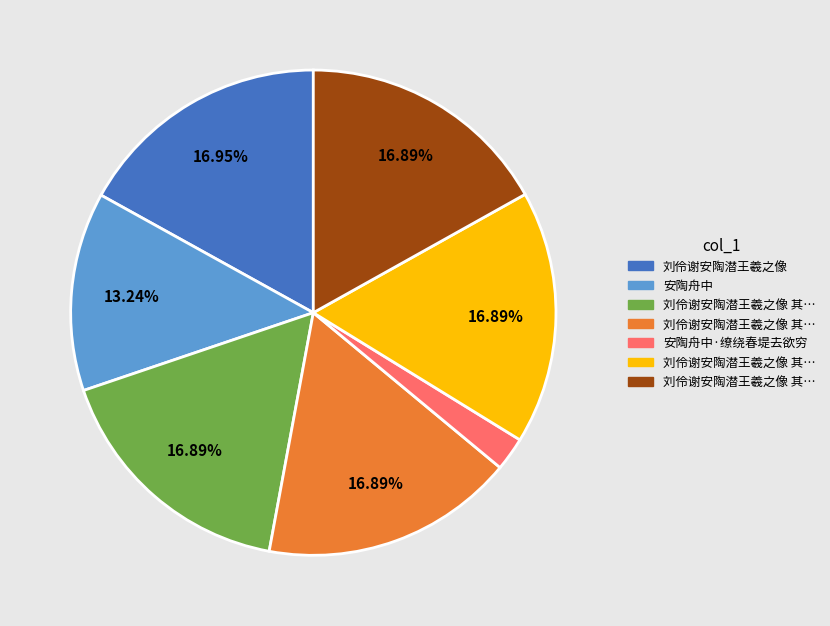

Is there any slice that represents more than half of the pie?

No